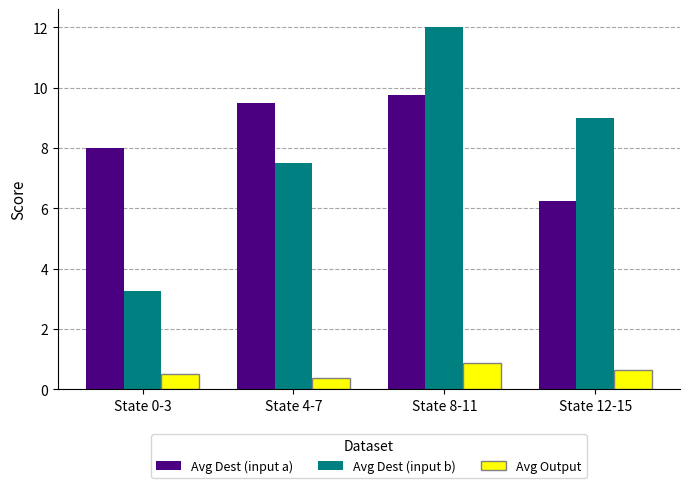

What is the difference between the Avg Dest (input b) values at State 12-15 and State 4-7?

1.5